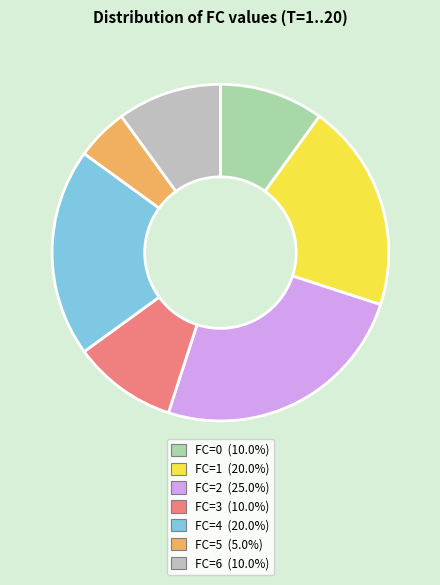

How many segments does this pie chart have?

7